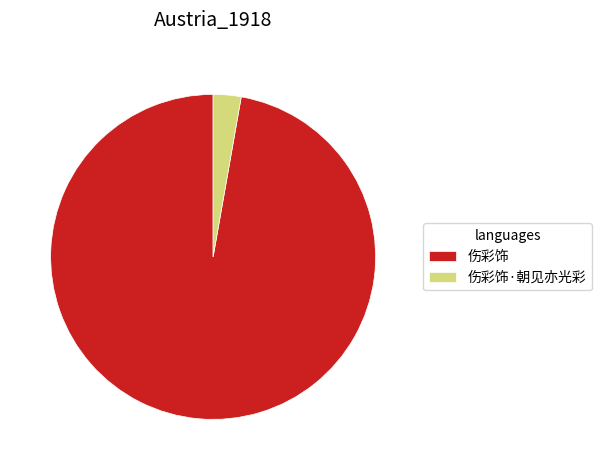

Rank the categories by value from highest to lowest.

伤彩饰, 伤彩饰·朝见亦光彩